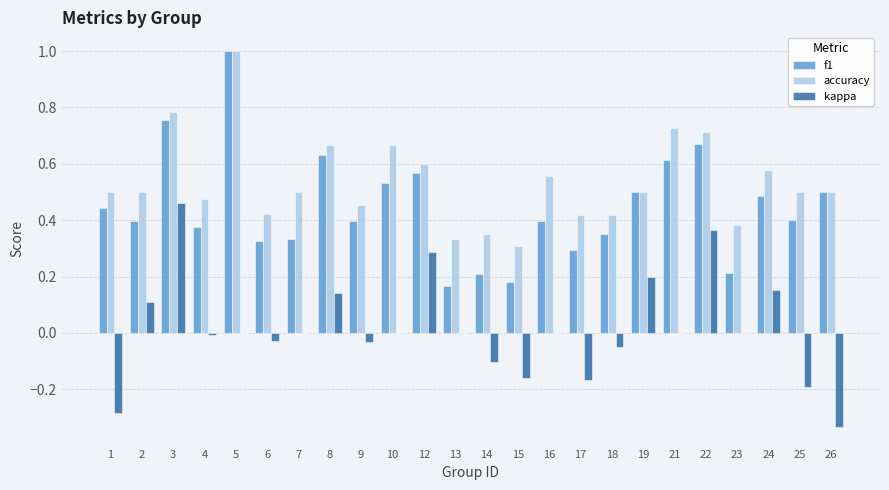

Is the value of kappa at 14 greater than the value of f1 at 10?

No